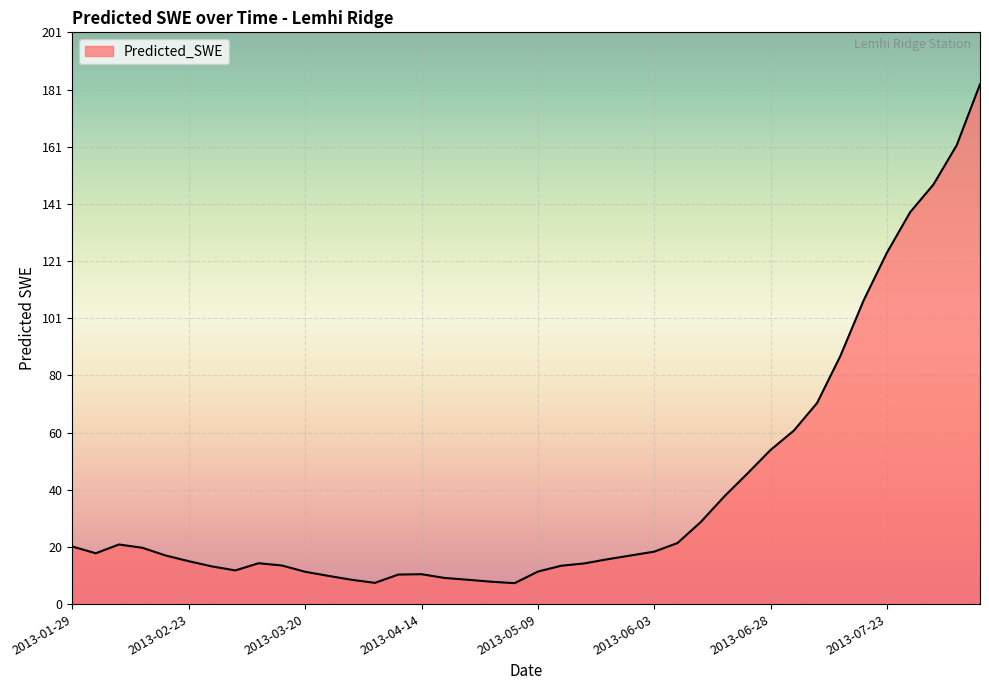

What is the difference between the maximum and minimum values?

175.5